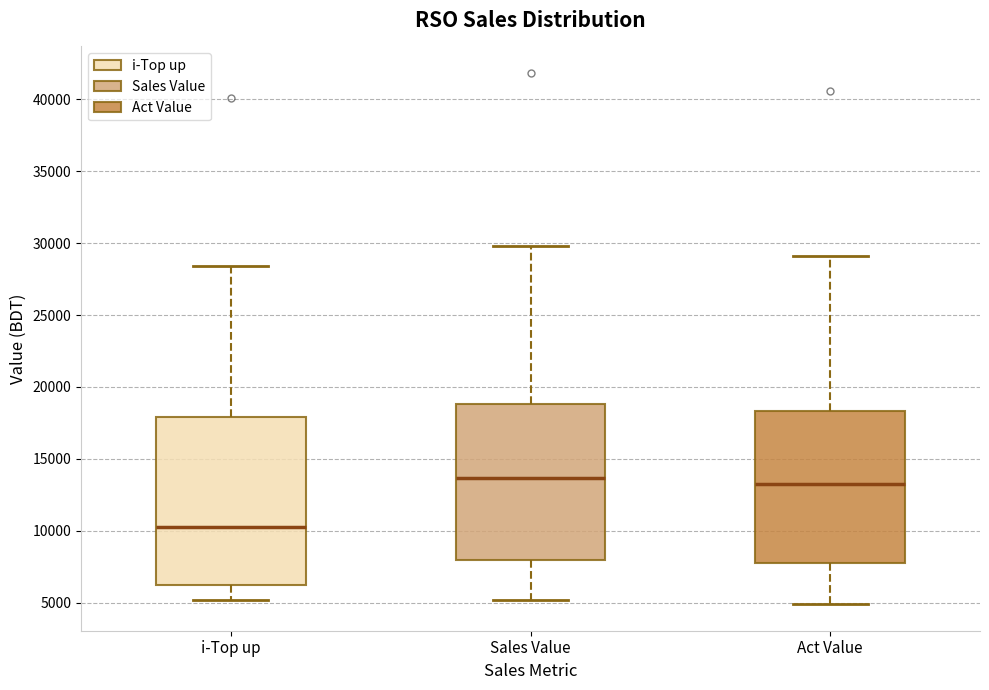

Comparing the boxes themselves (not the whiskers), which one is the tallest?

i-Top up